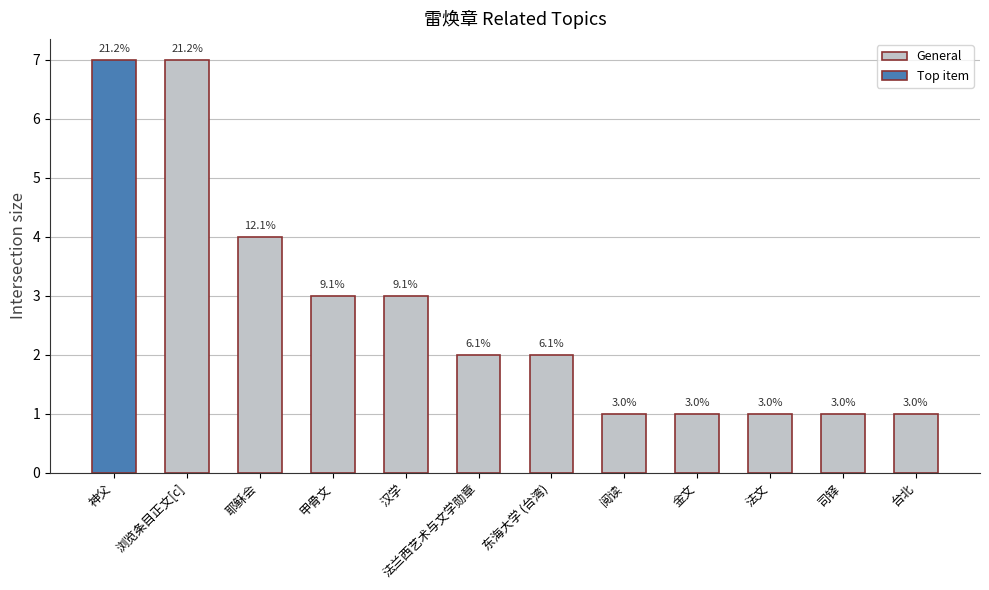

Does the chart contain any negative values?

No